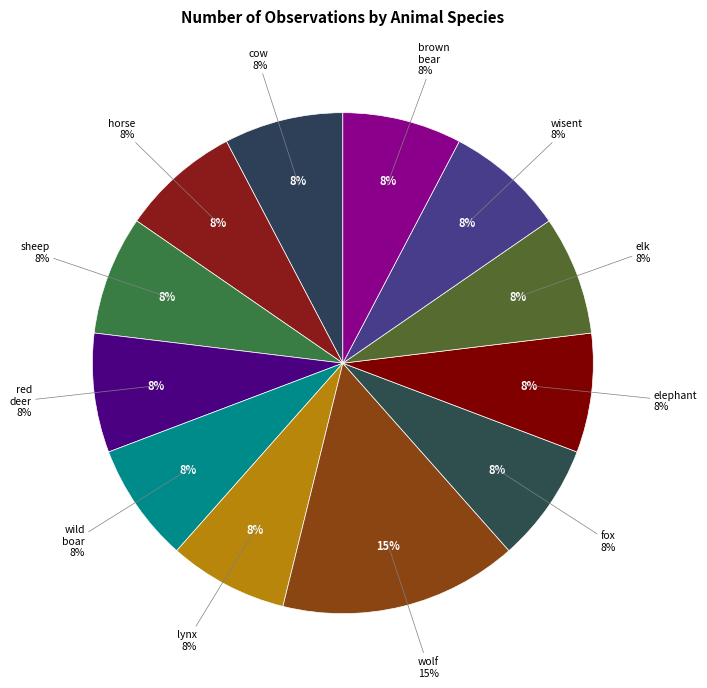

Does elephant account for over 50% of the chart?

No